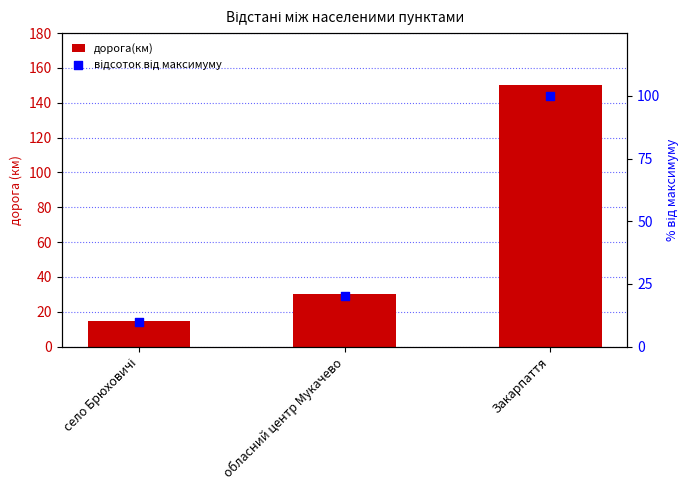

What is the total value across all series at обласний центр Мукачево?

50